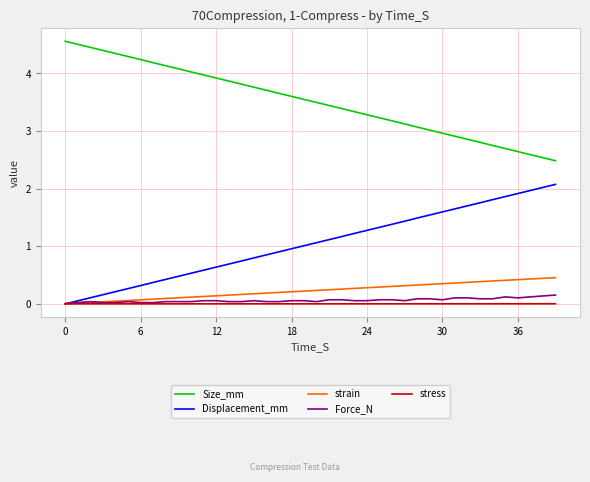

List the series in order of their peak value, highest first.

Size_mm, Displacement_mm, strain, Force_N, stress